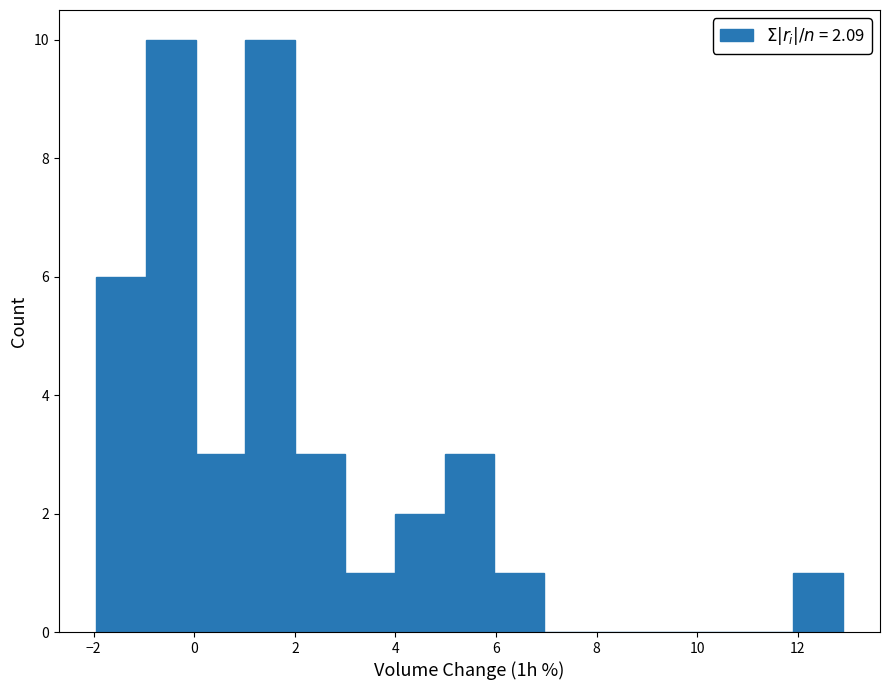

Reading left to right, transcribe this chart: for each bar, give the range it covers on the x-axis and its height. Neither the bar edges nor the heights are printed on the chart, so give them approximately, as read against the axes.

-2.0 to -1.0: 6
-1.0 to 0.0: 10
0.0 to 1.0: 3
1.0 to 2.0: 10
2.0 to 3.0: 3
3.0 to 4.0: 1
4.0 to 5.0: 2
5.0 to 6.0: 3
6.0 to 7.0: 1
7.0 to 8.0: 0
8.0 to 9.0: 0
9.0 to 10.0: 0
10.0 to 11.0: 0
11.0 to 12.0: 0
12.0 to 12.8: 1